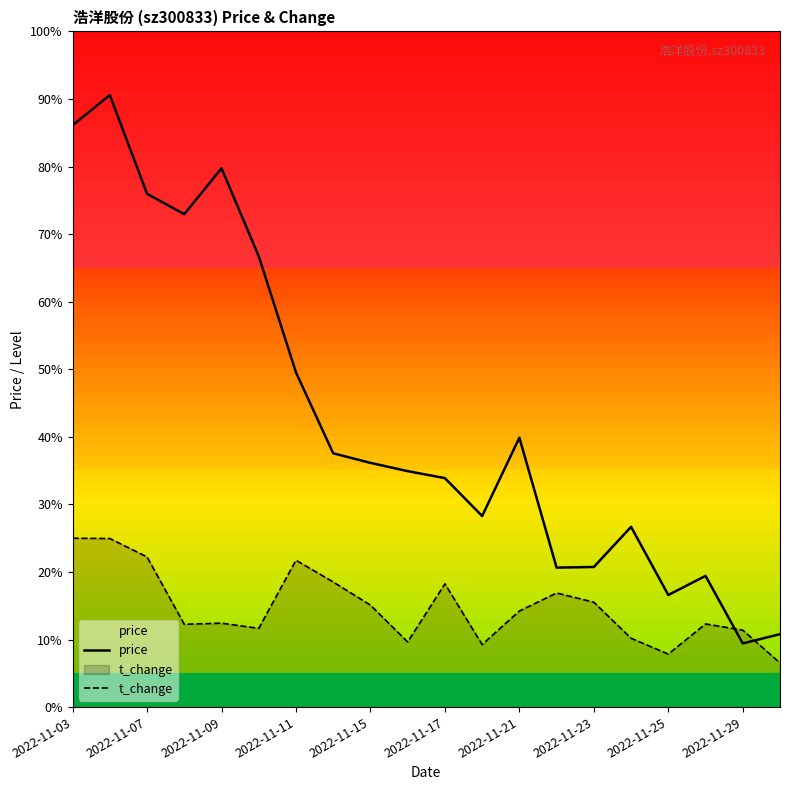

Is it true that price equals 133.6 at 13?

False